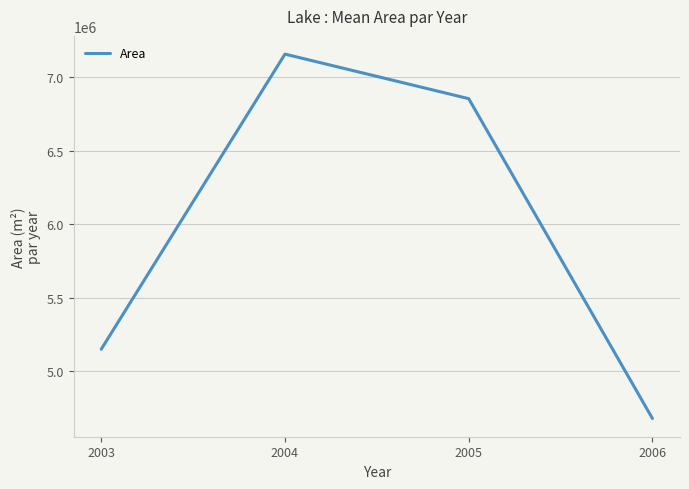

What value does the data have at 2003, to the nearest 10?

5149980